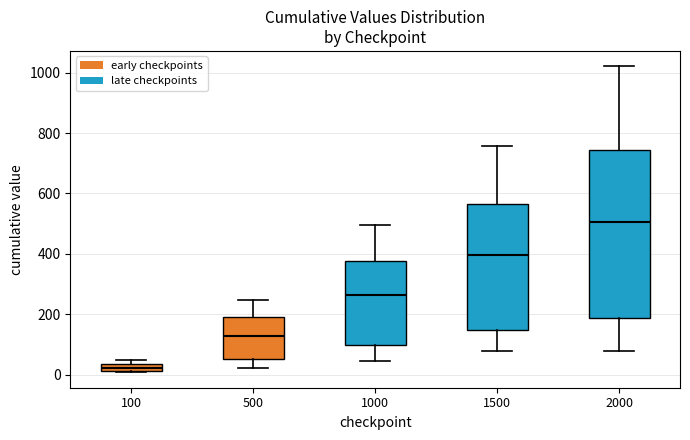

Where is the upper edge of the box at x = 100 on the y-axis? The values are not printed on the chart, so give them approximately, as read against the axis.

40